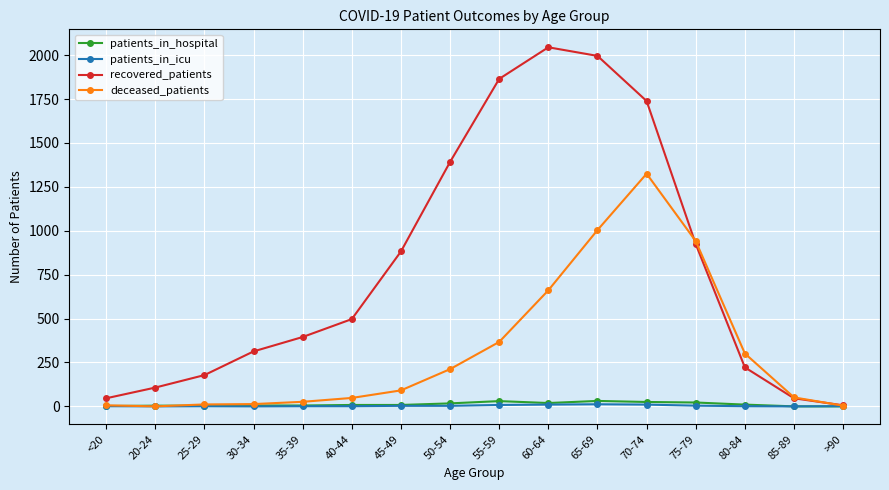

True or false: recovered_patients has more than 2 points higher than both neighbors.

False